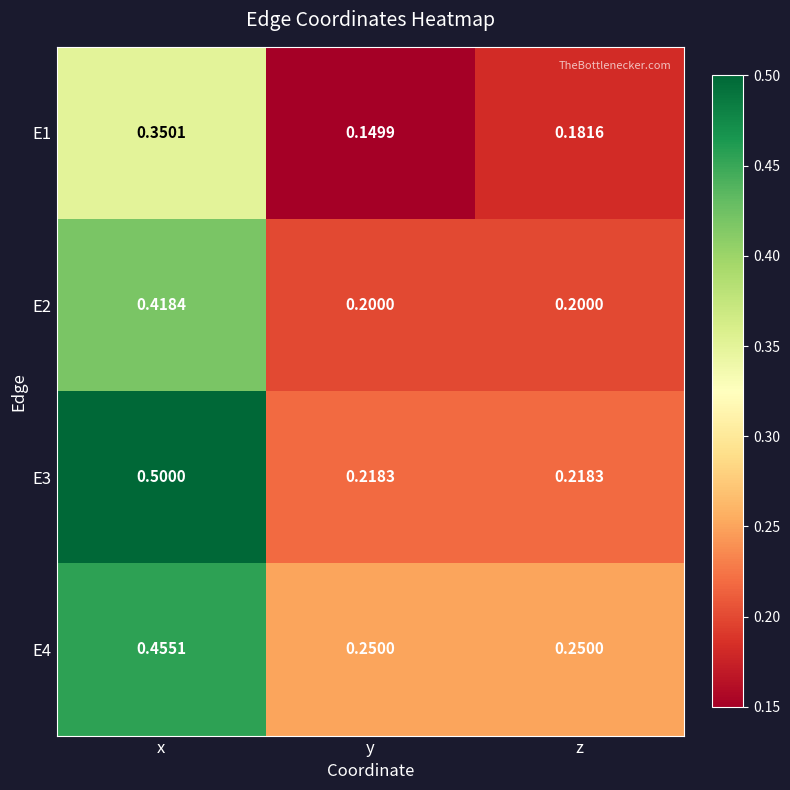

Which series has the largest range (max minus min)?

E3